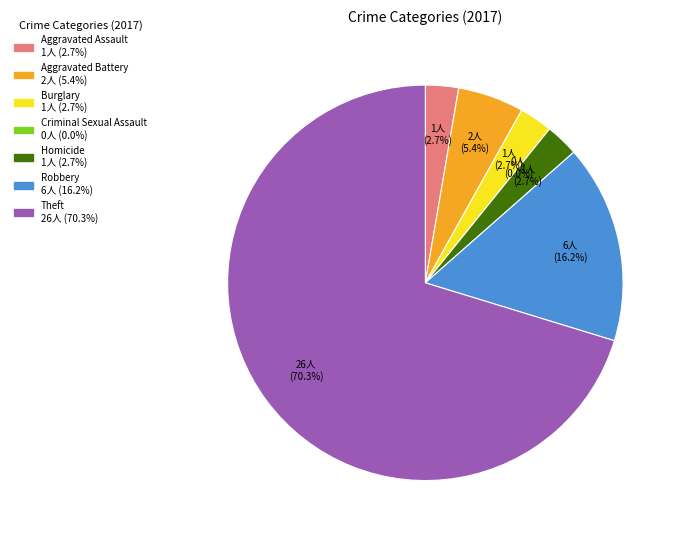

Does Theft represent more than half of the total?

Yes